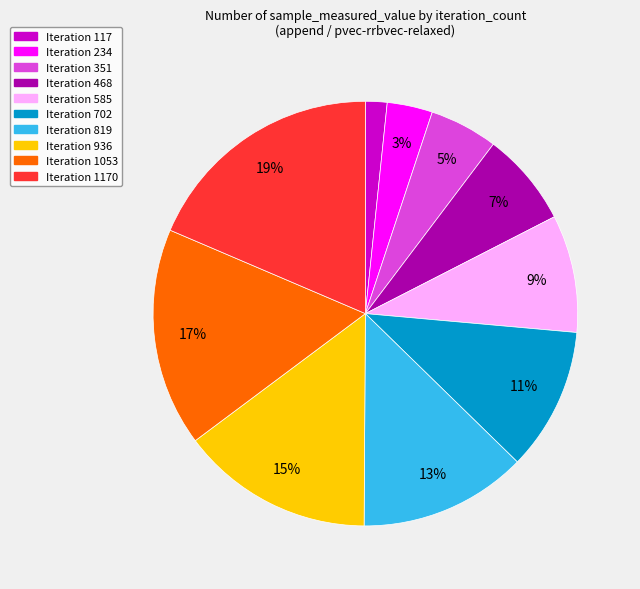

To the nearest percent, what portion does Iteration 1053 represent?

17%